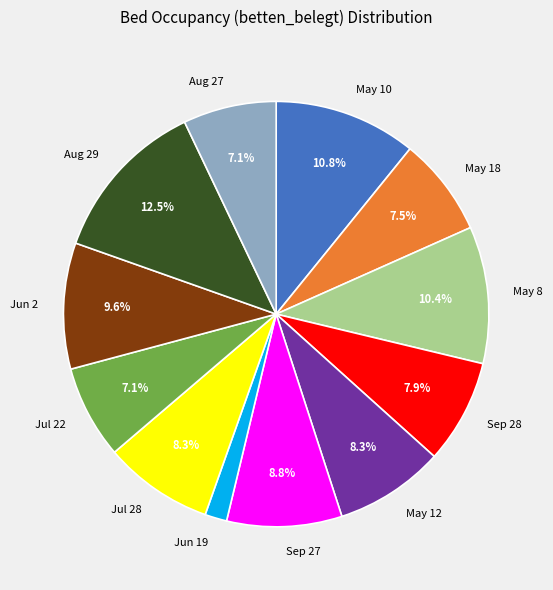

What portion of the pie excludes Aug 27?

92.9%